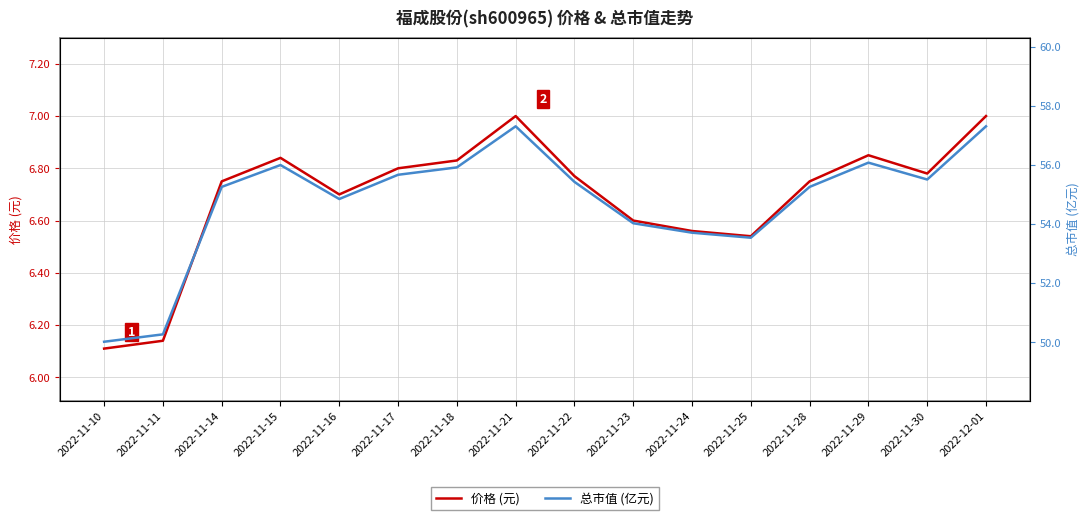

Reading left to right, list all the values displayed in this chart.

价格 (元): 6.1	6.1	6.8	6.8	6.7	6.8	6.8	7.0	6.8	6.6	6.6	6.5	6.8	6.8	6.8	7.0
总市值 (亿元): 50.0	50.3	55.3	56.0	54.9	55.7	55.9	57.3	55.4	54.0	53.7	53.5	55.3	56.1	55.5	57.3